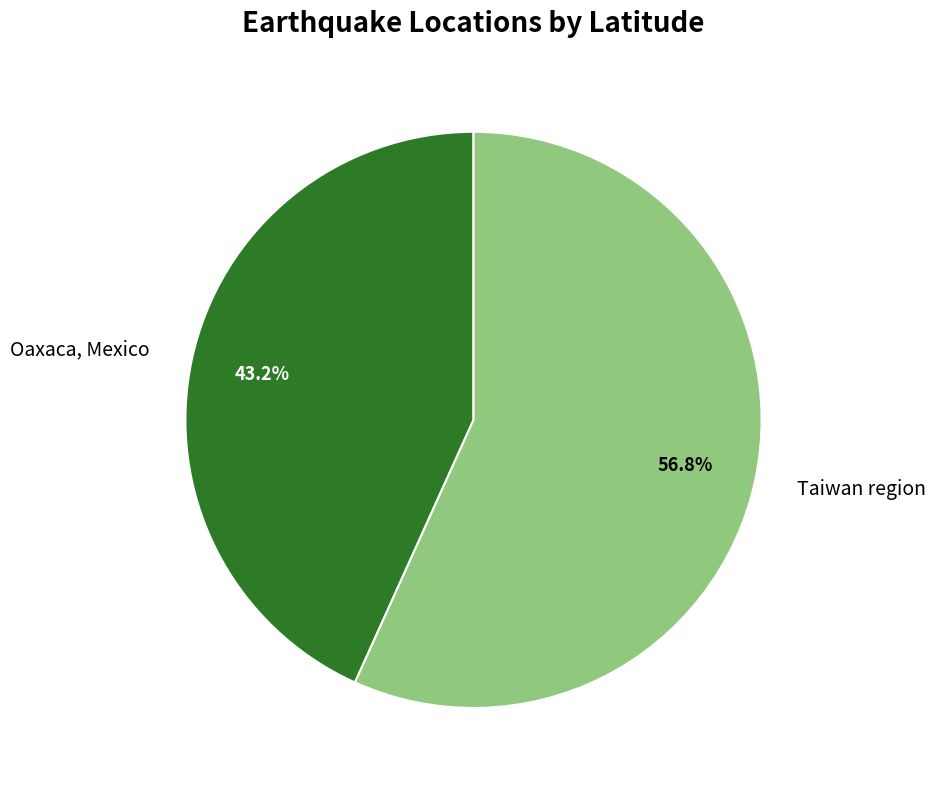

What is the majority slice?

Taiwan region